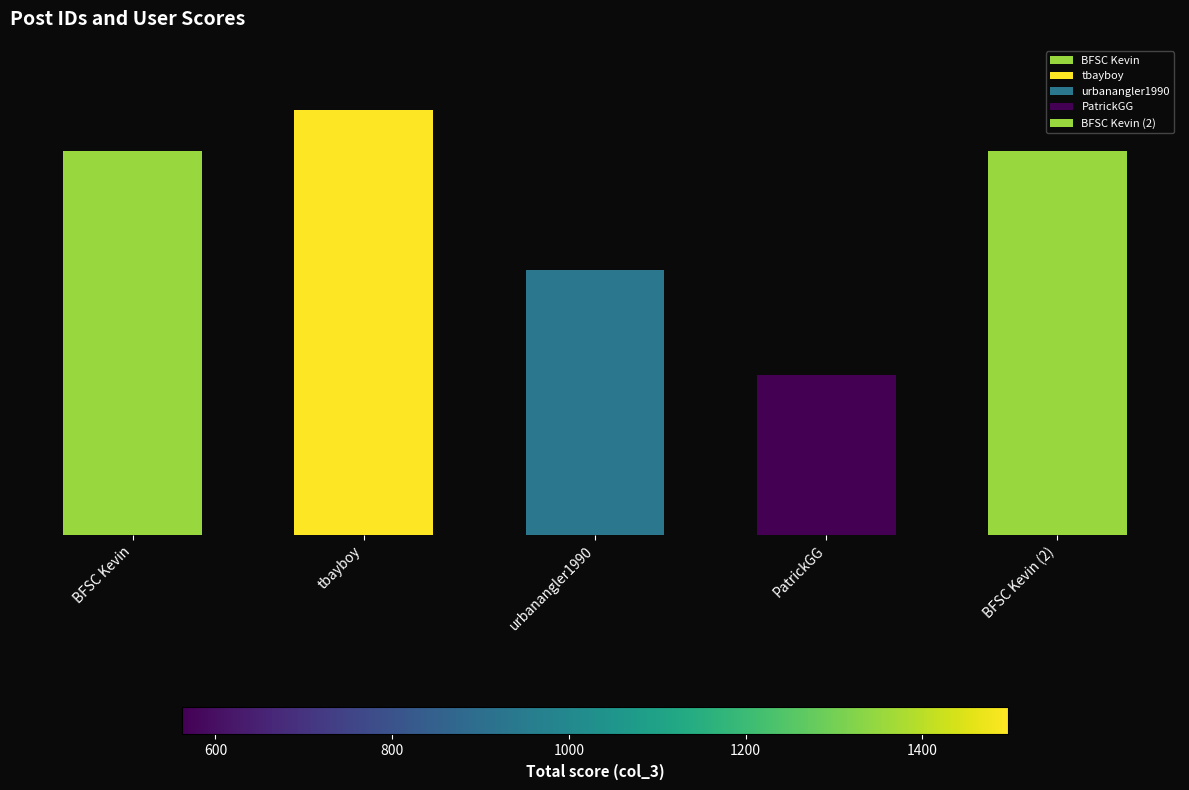

Are the bars horizontal?

No